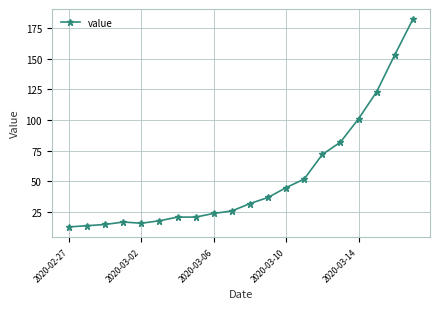

What is the value of the 7th point from the left?

21